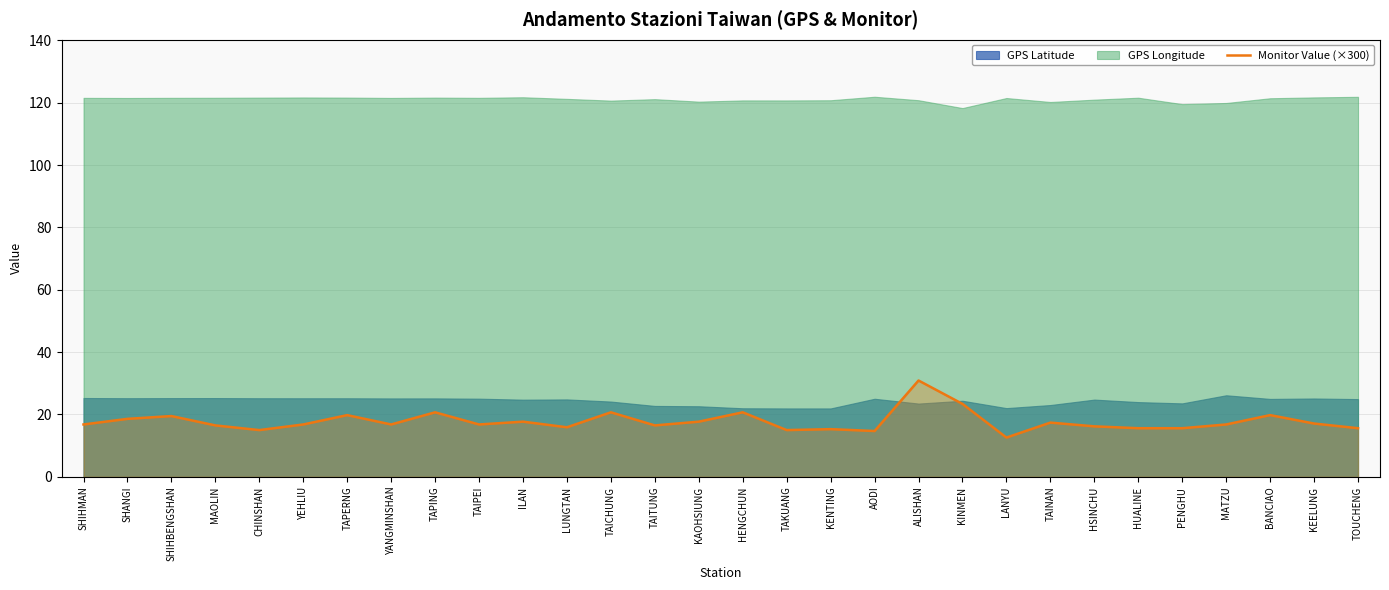

What is the value of the 4th point from the left?

16.5